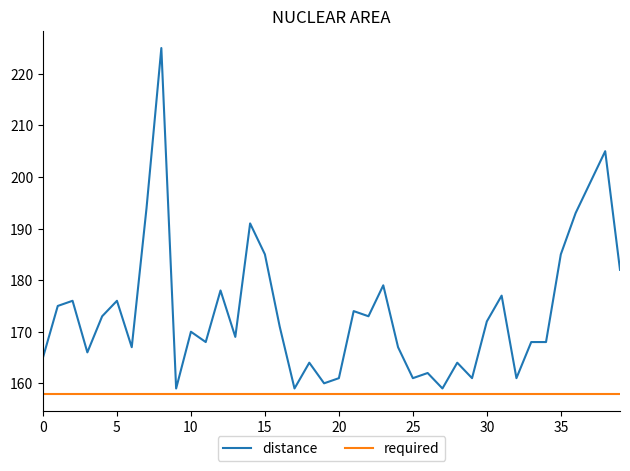

What are all the series names shown in the legend?

distance, required